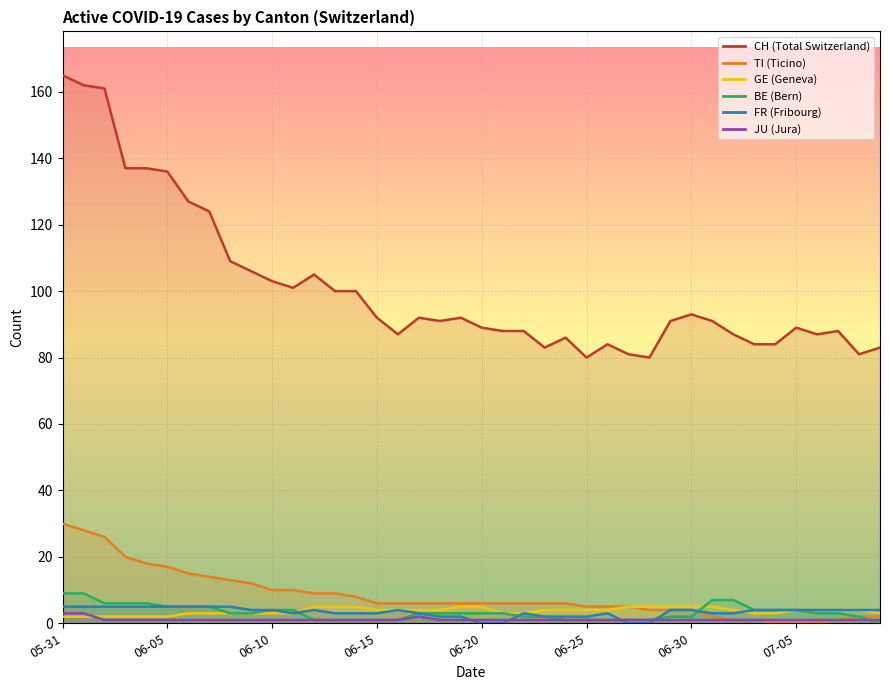

What is the value of the FR point at the 14th from the left?

3